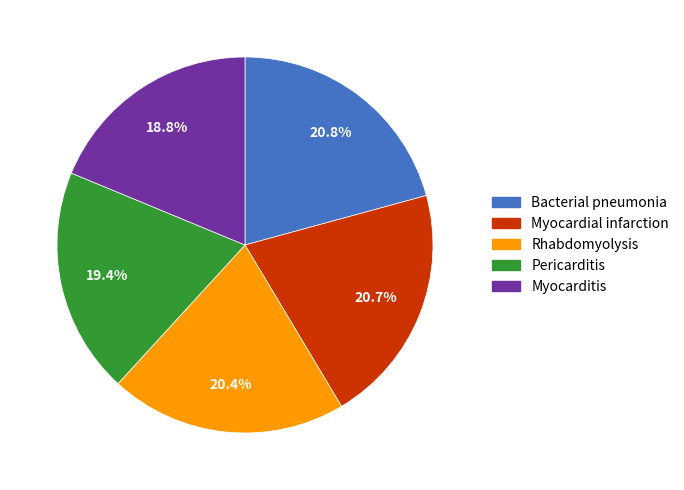

To the nearest percent, what percentage of the pie is Pericarditis?

19%